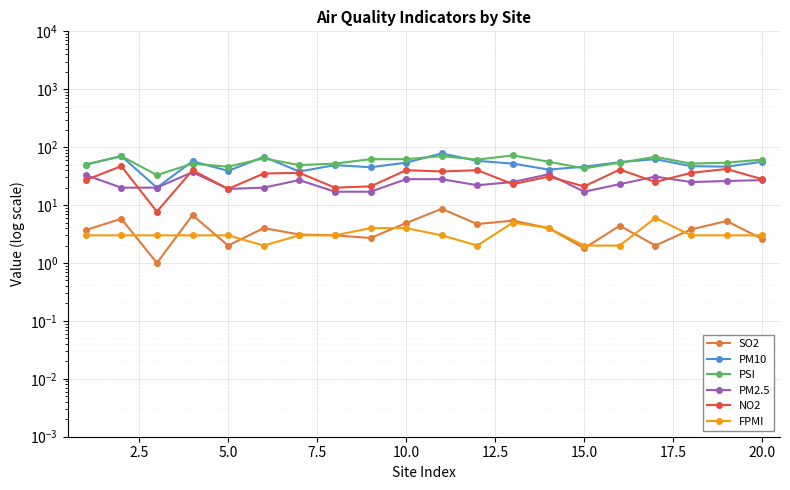

What is the smallest value displayed?

1.0